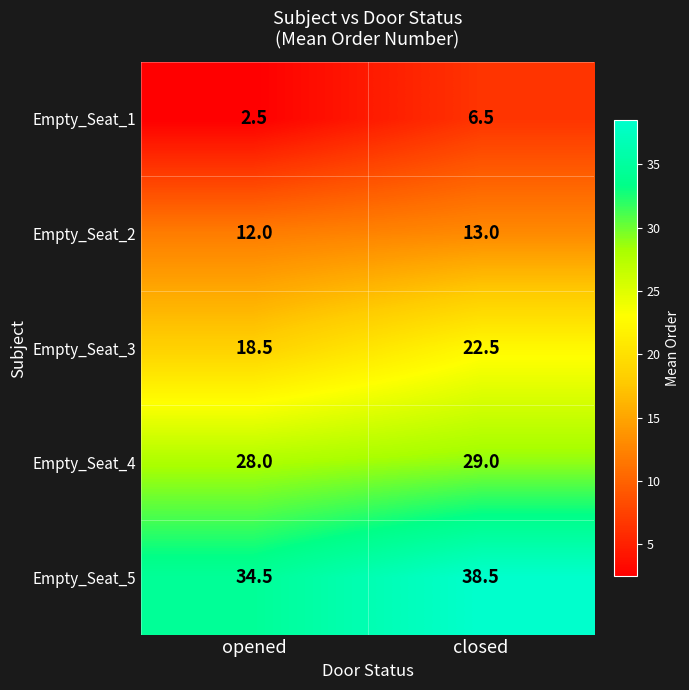

Reading left to right, what are all the values shown in this chart?

Empty_Seat_1: 2.5	6.5
Empty_Seat_2: 12.0	13.0
Empty_Seat_3: 18.5	22.5
Empty_Seat_4: 28.0	29.0
Empty_Seat_5: 34.5	38.5